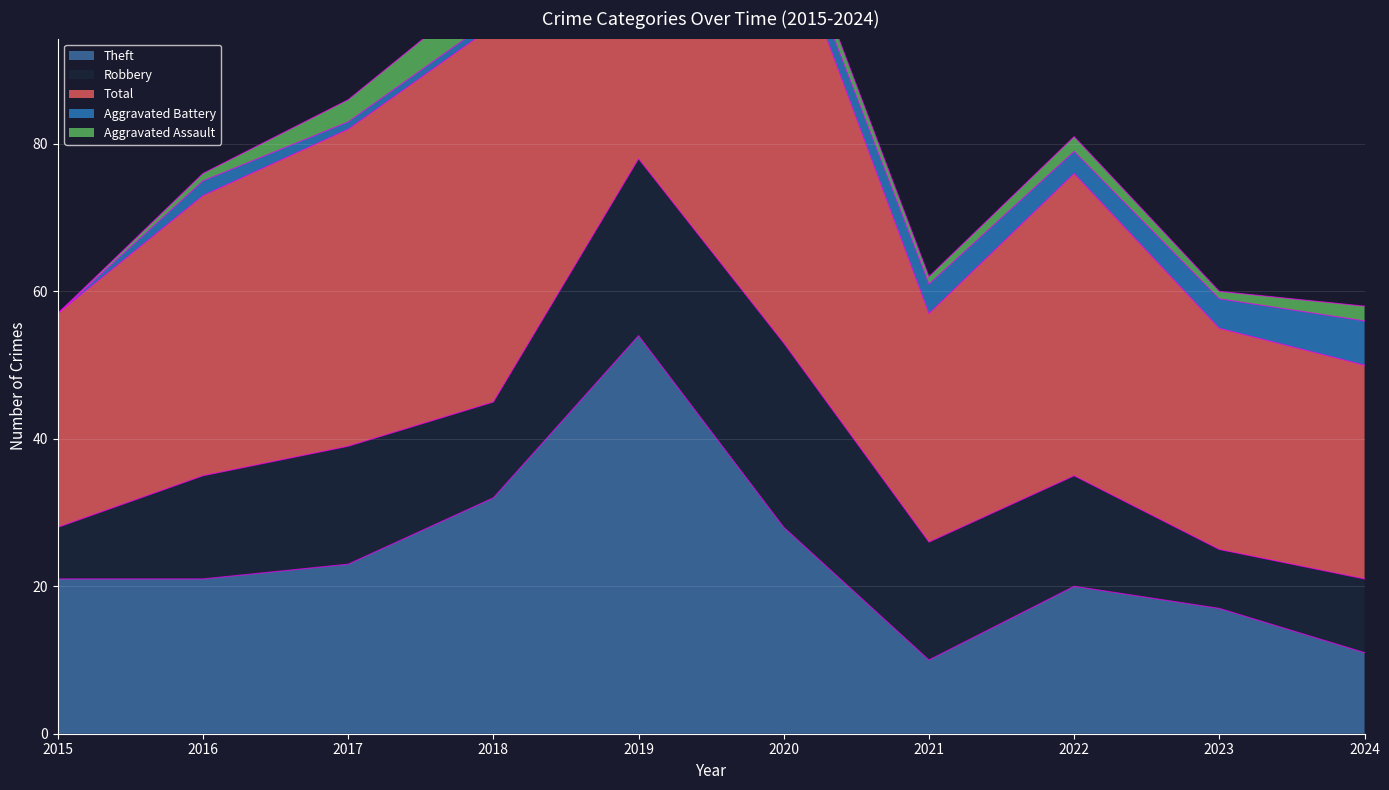

Reading right to left, transcribe all the data shown in this chart.

Robbery: 2024=10	2023=8	2022=15	2021=16	2020=25	2019=24	2018=13	2017=16	2016=14	2015=7
Theft: 2024=11	2023=17	2022=20	2021=10	2020=28	2019=54	2018=32	2017=23	2016=21	2015=21
Aggravated Assault: 2024=2	2023=1	2022=2	2021=1	2020=2	2019=1	2018=5	2017=3	2016=1	2015=0
Aggravated Battery: 2024=6	2023=4	2022=3	2021=4	2020=2	2019=2	2018=1	2017=1	2016=2	2015=0
Total: 2024=29	2023=30	2022=41	2021=31	2020=57	2019=82	2018=51	2017=43	2016=38	2015=29